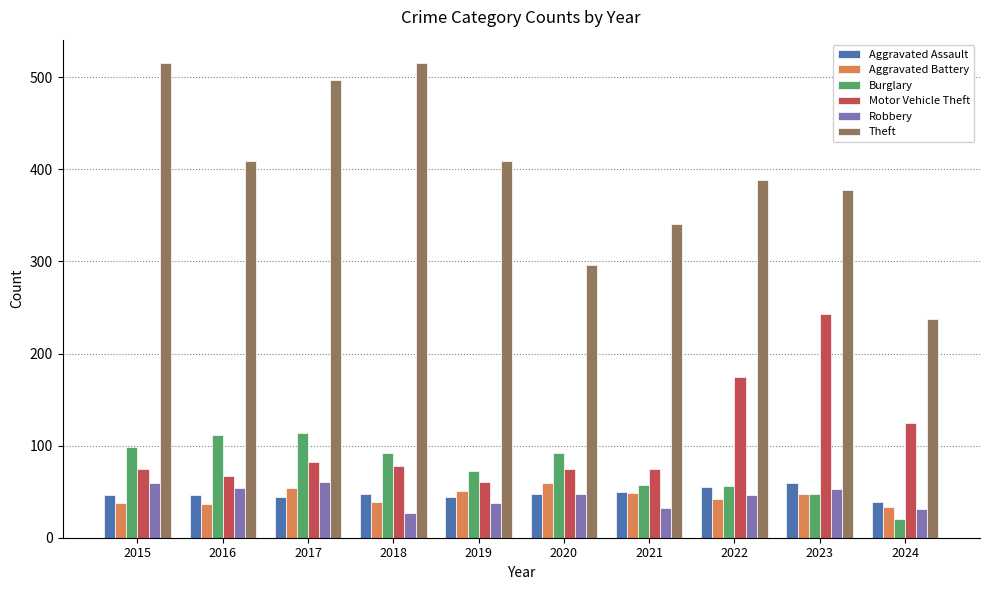

What is the sum of all Robbery values?

448